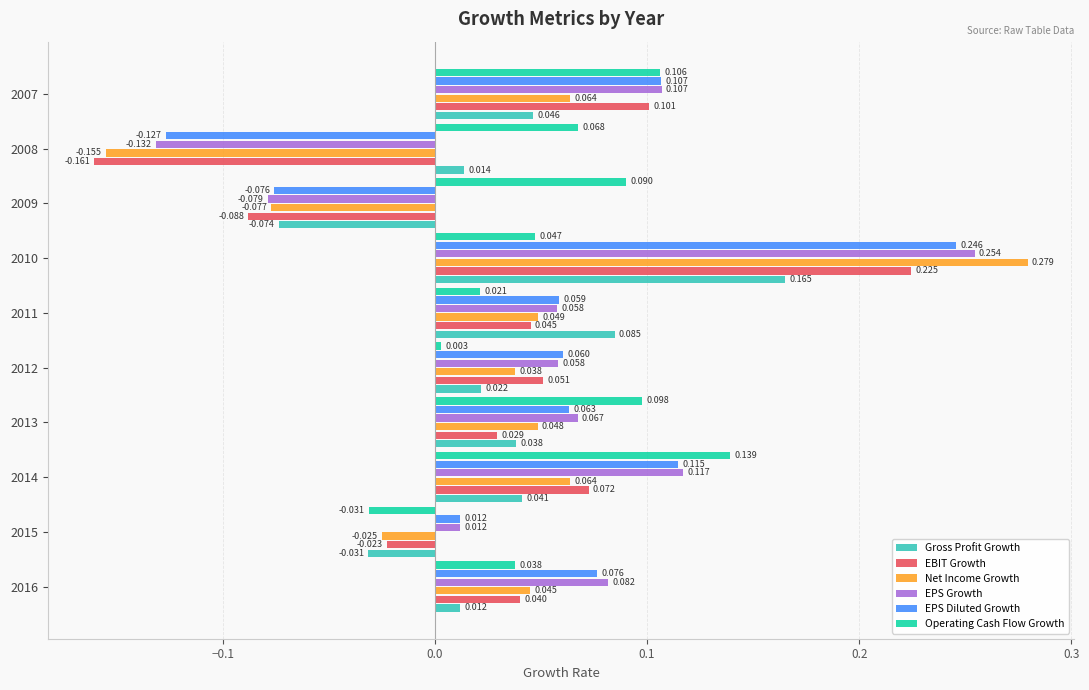

List the series in order of their peak value, highest first.

Net Income Growth, EPS Growth, EPS Diluted Growth, EBIT Growth, Gross Profit Growth, Operating Cash Flow Growth